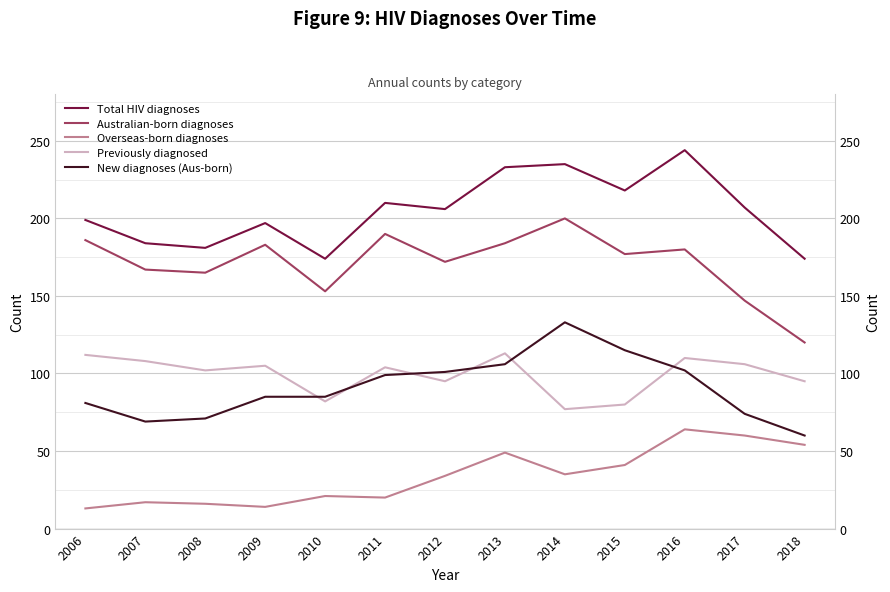

How many values in the Australian-born diagnoses series are below 177?

6